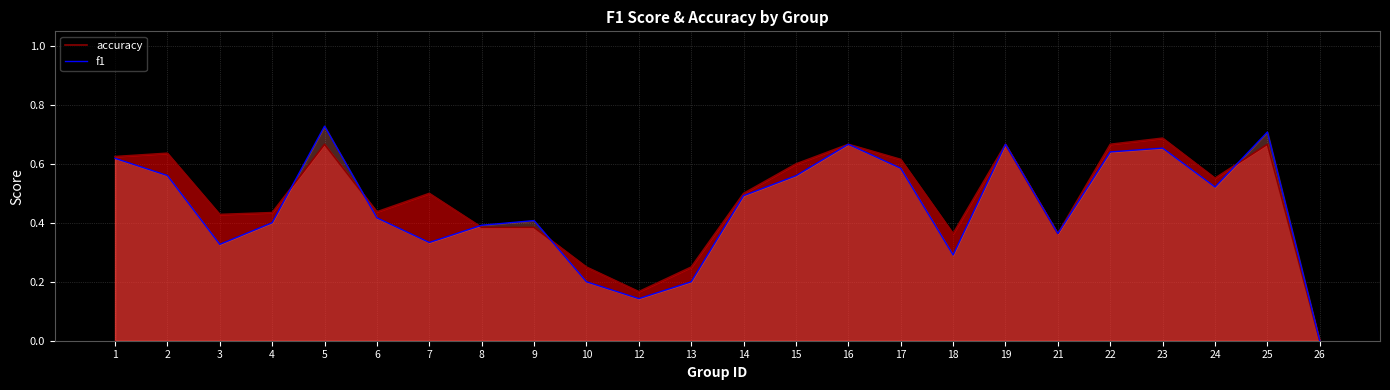

Between 5 and 26, which is larger?

5